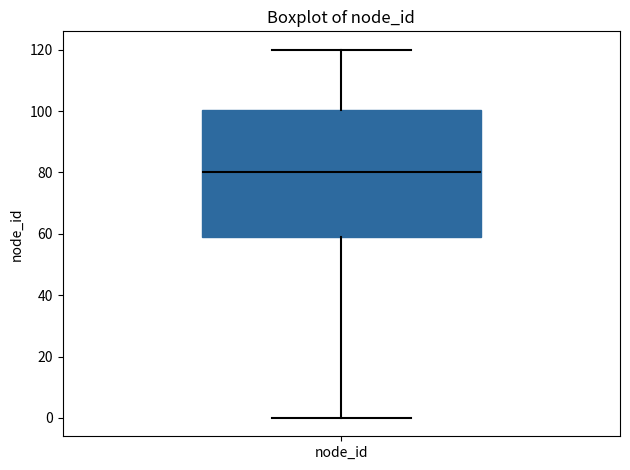

Where is the upper edge of the box for node_id on the y-axis? The values are not printed on the chart, so give them approximately, as read against the axis.

100